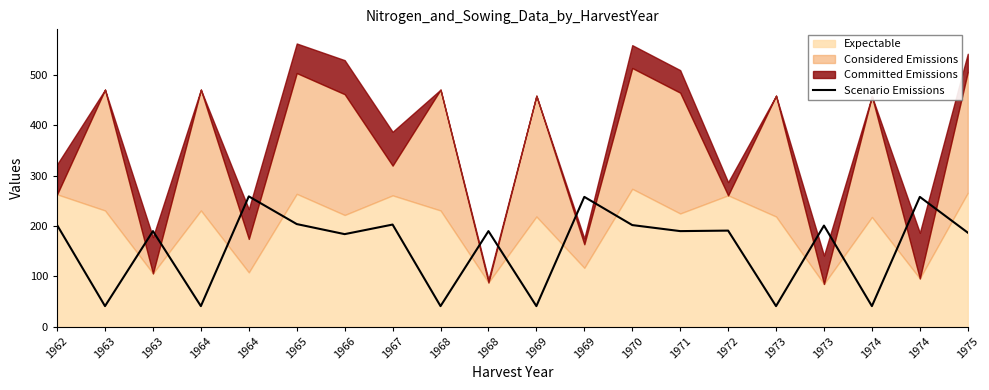

Where is the first local minimum?

1963